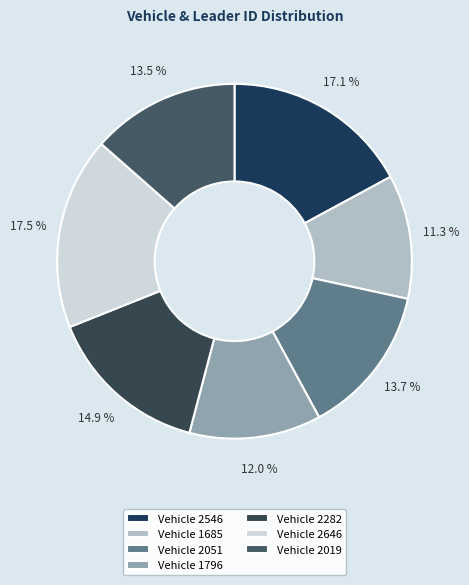

Is there a majority slice in this chart?

No